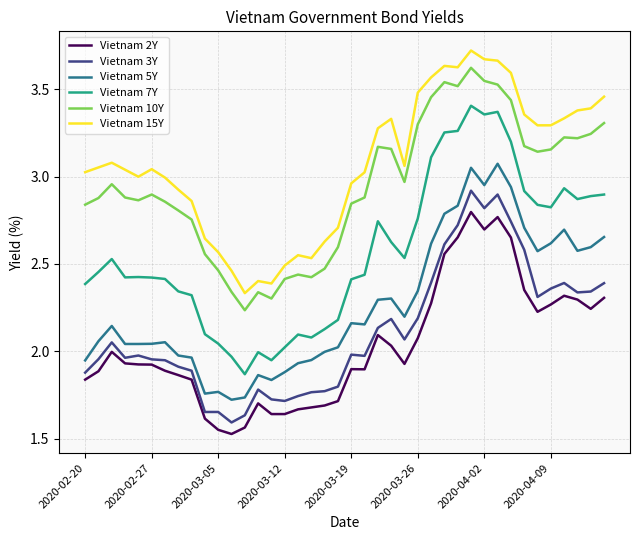

Rank the series by their maximum value, from highest to lowest.

Vietnam 15Y, Vietnam 10Y, Vietnam 7Y, Vietnam 5Y, Vietnam 3Y, Vietnam 2Y